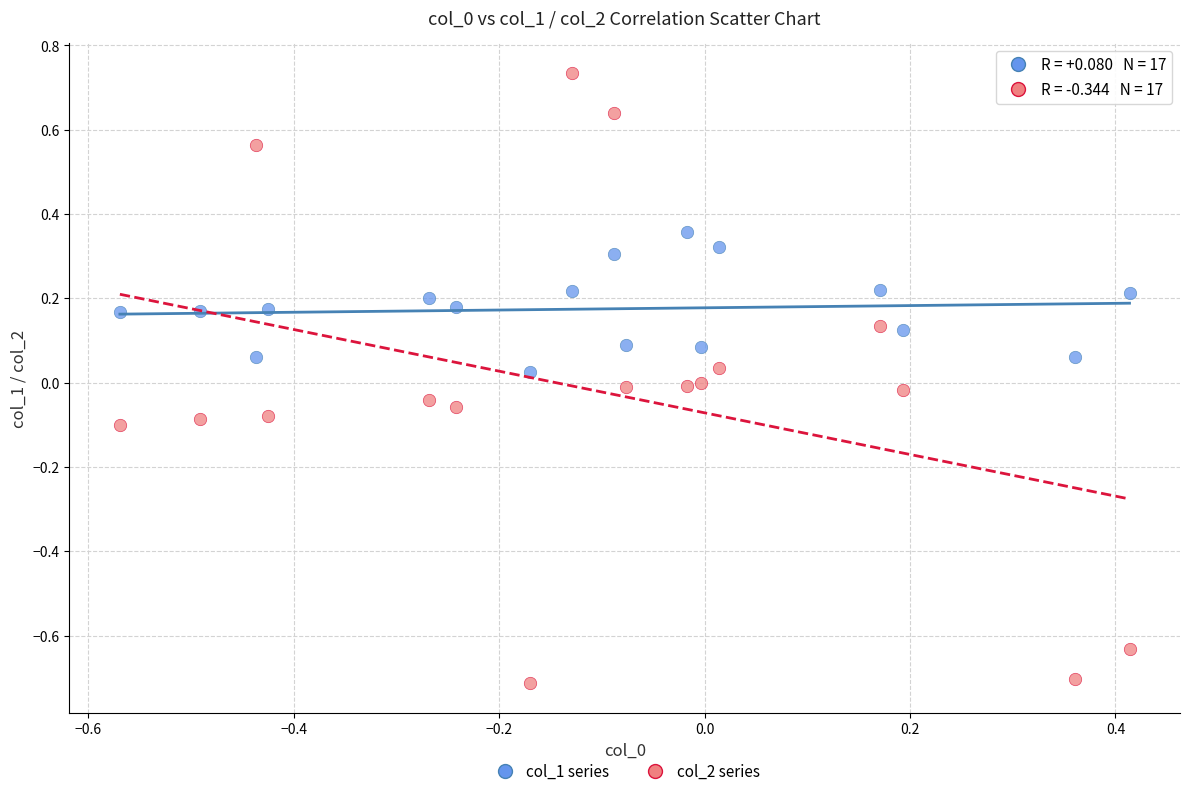

Which series reaches the maximum Y coordinate?

col_2 series